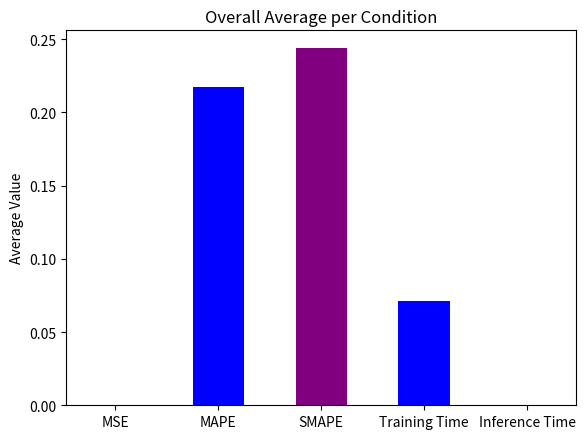

Which category has the lowest value across all series?

MSE